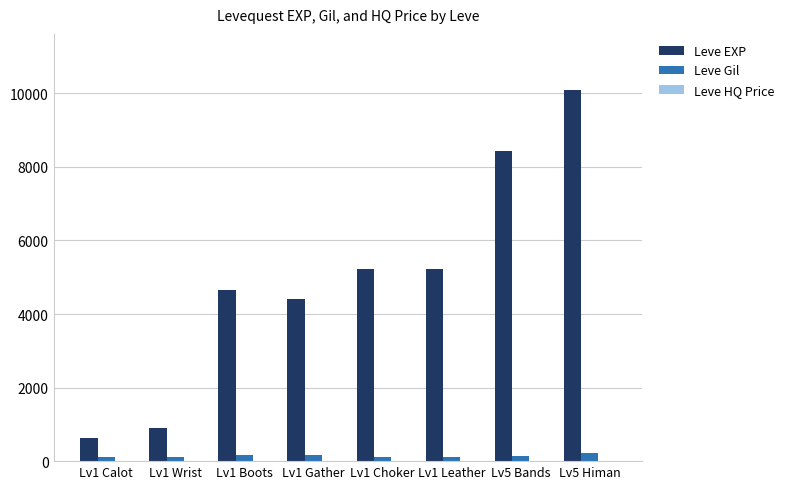

Where does the Leve Gil series first go above 140?

Lv1 Boots